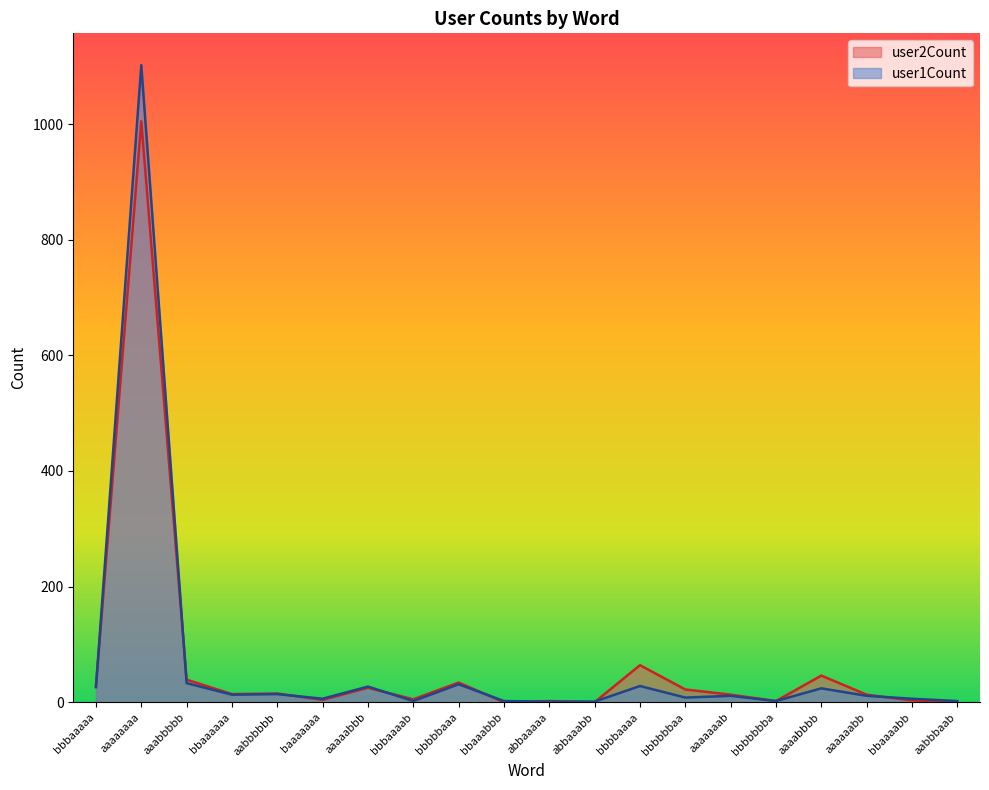

What is the difference between the maximum and second lowest values in the user2Count series?

1005